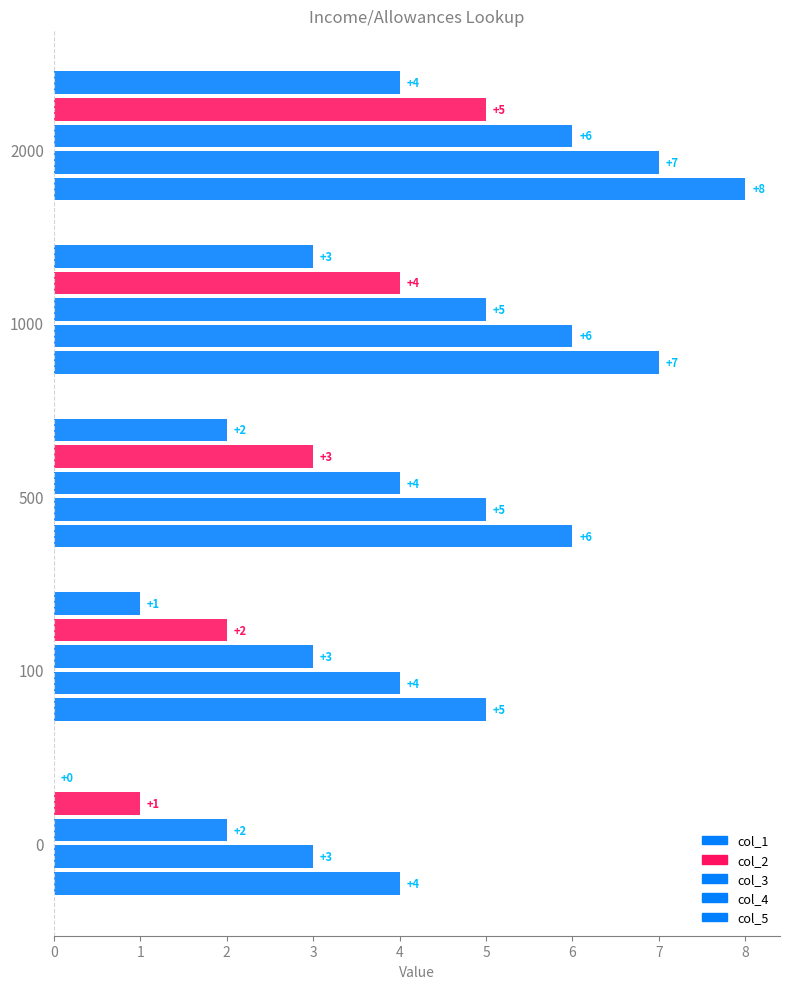

How many data points does each series have?

5